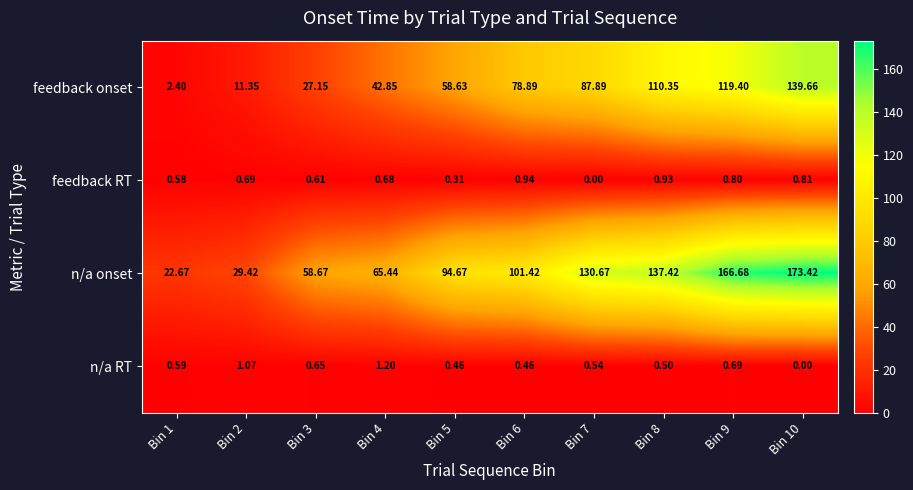

List the series in order of their peak value, highest first.

n/a onset, feedback onset, n/a RT, feedback RT